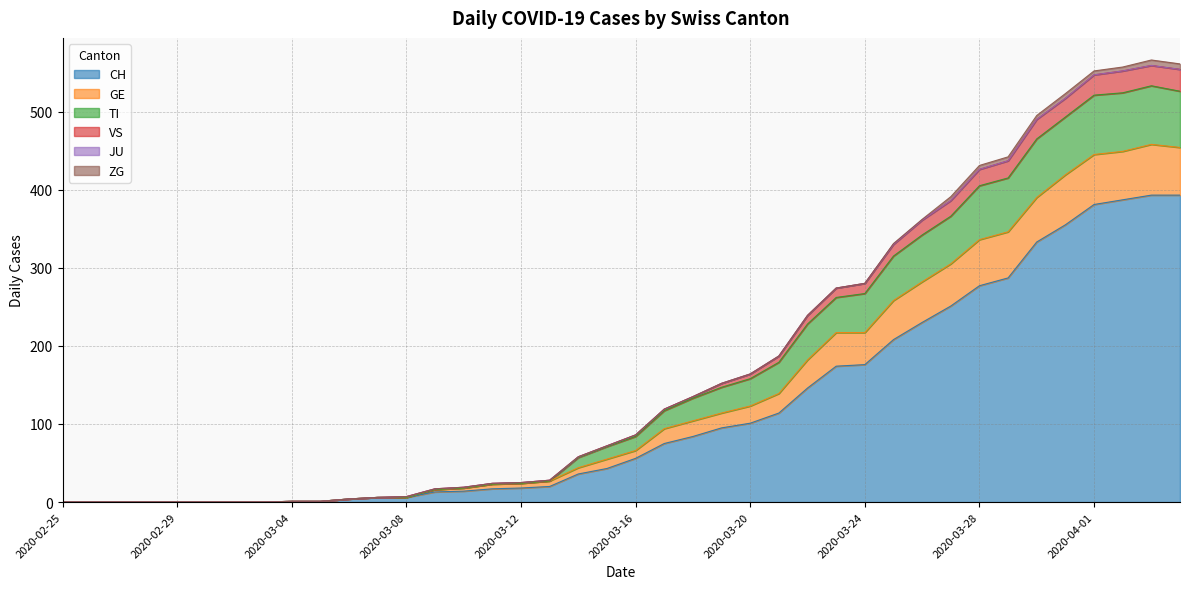

What is the label of the 12th point from the left?

2020-03-07